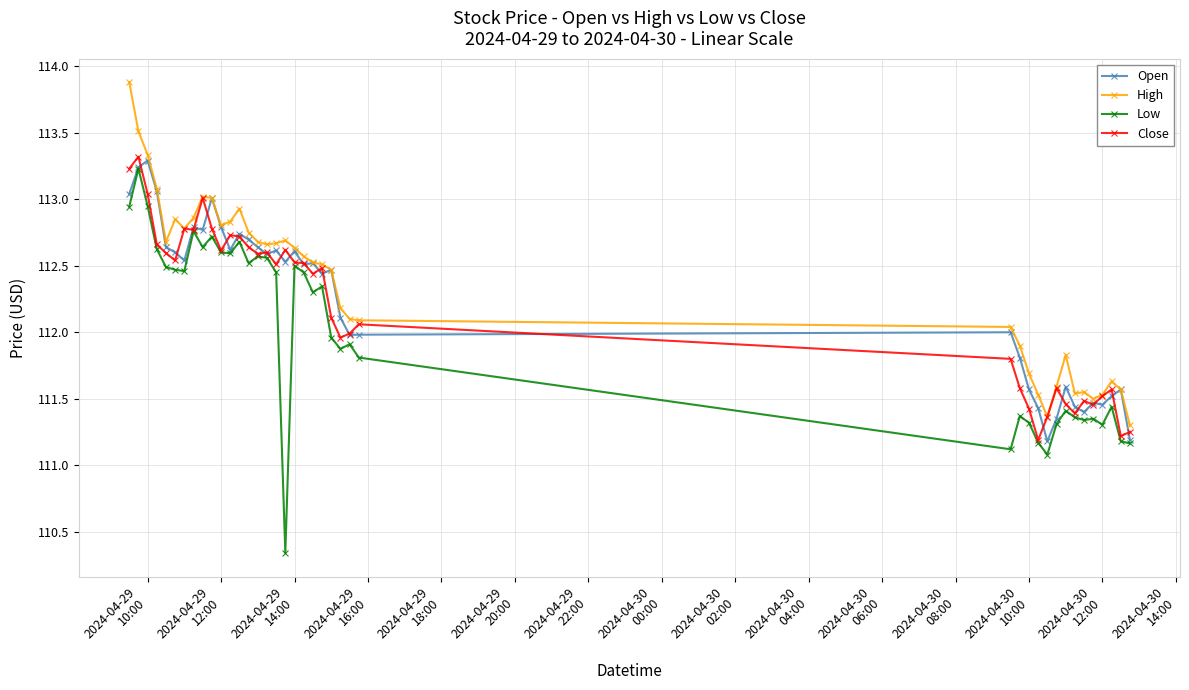

Which series has the widest spread of values?

Low